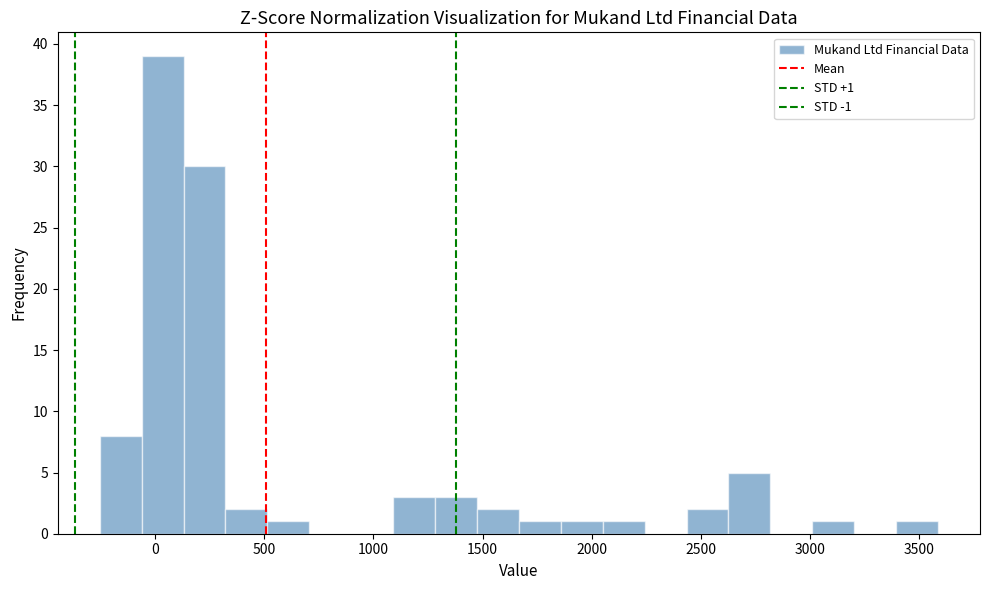

Read against the x-axis, roughly where is the centre of the tallest bar?

50